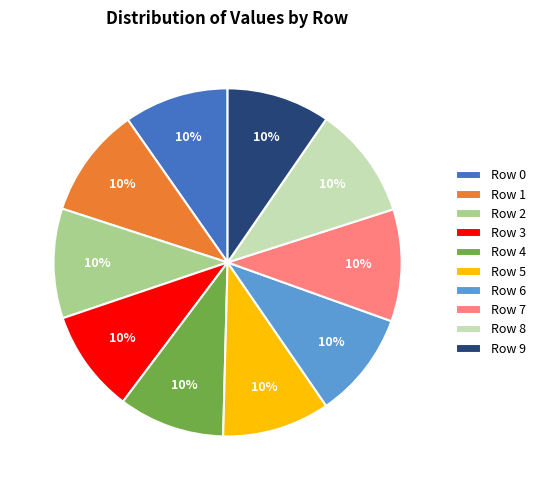

Count the number of slices in the pie.

10